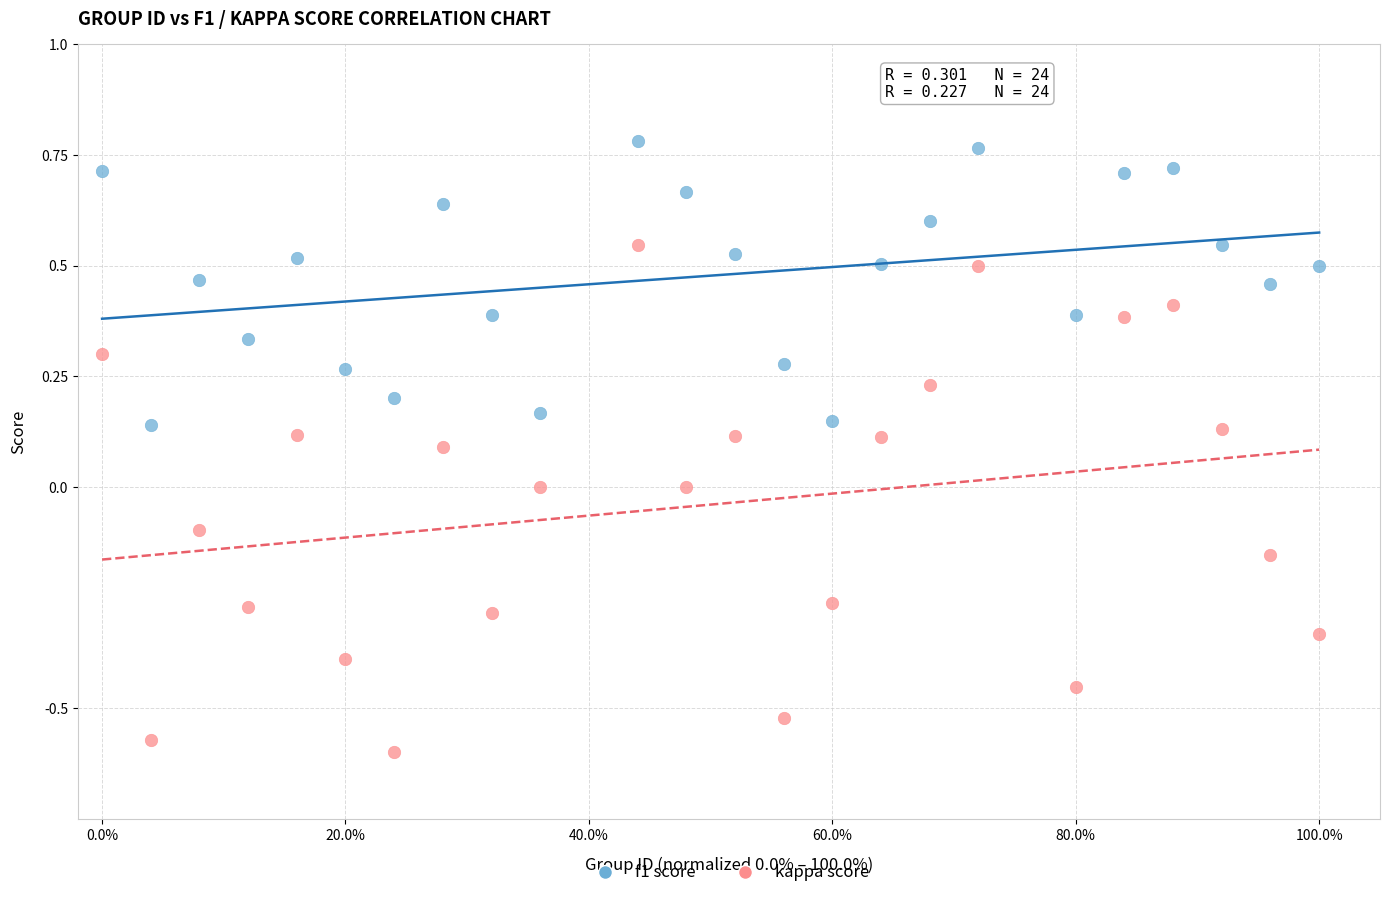

What are all the series names shown in the legend?

f1 score, kappa score